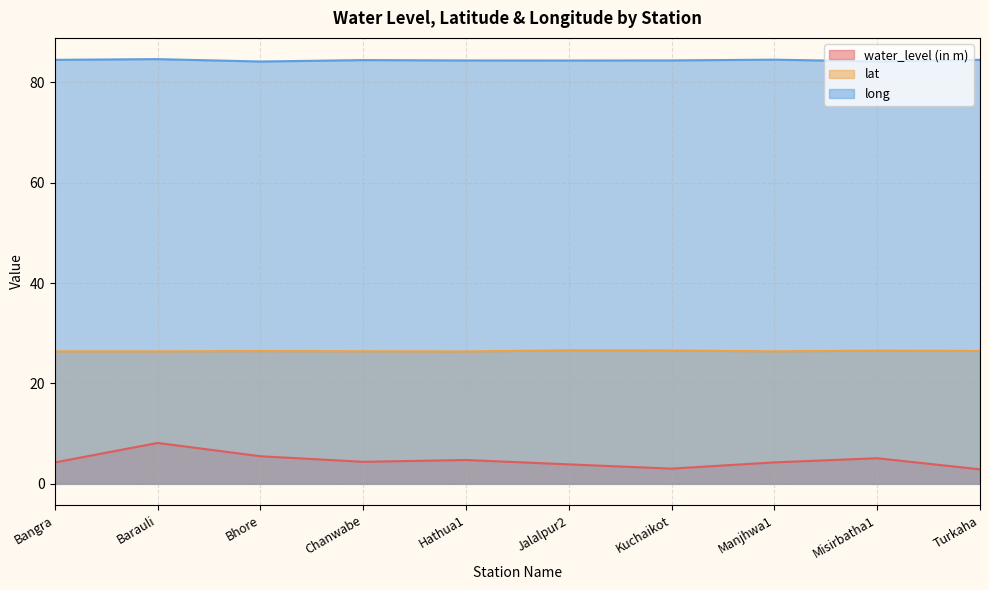

True or false: lat and long cross at least once.

False